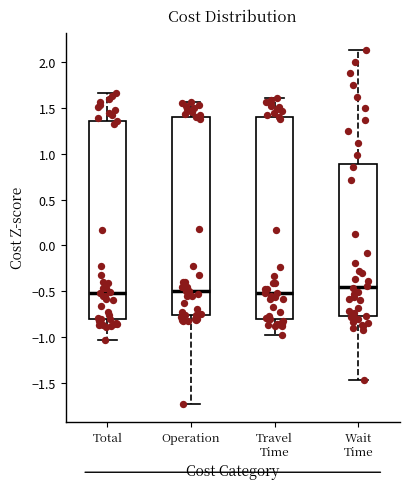

Reading left to right, read every box against the y-axis: the position of its median line, the range the box covers, and the ends of its whiskers. The values are not printed on the chart, so give them approximately, as read against the axis.

Total: median -0.50, box -0.80 to 1.35, whiskers -1.05 to 1.65
Operation: median -0.50, box -0.75 to 1.40, whiskers -1.75 to 1.55
Travel Time: median -0.50, box -0.80 to 1.40, whiskers -0.95 to 1.60
Wait Time: median -0.45, box -0.75 to 0.90, whiskers -1.45 to 2.15